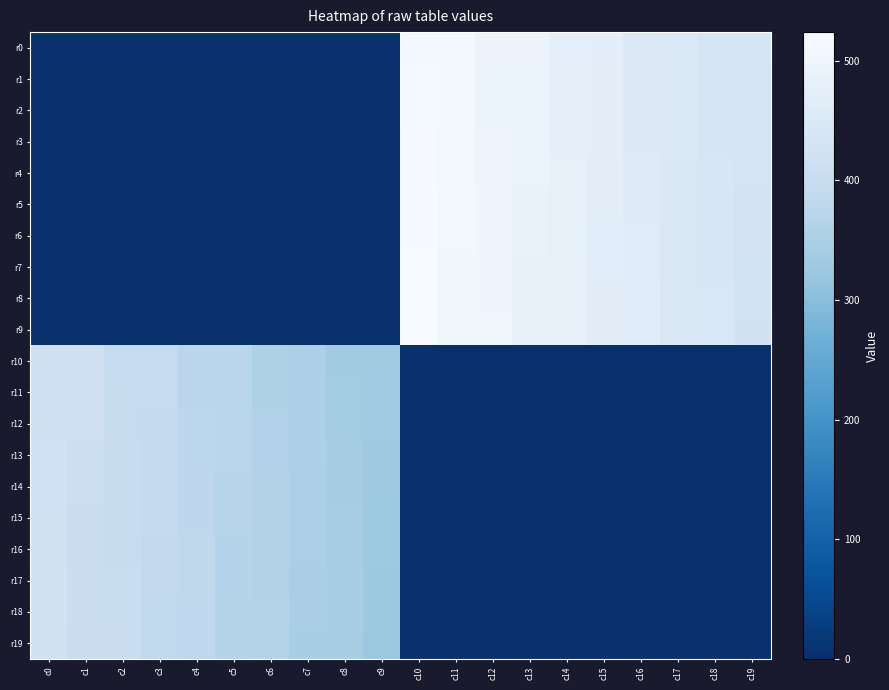

Which series changed the most between c13 and c16?

r0